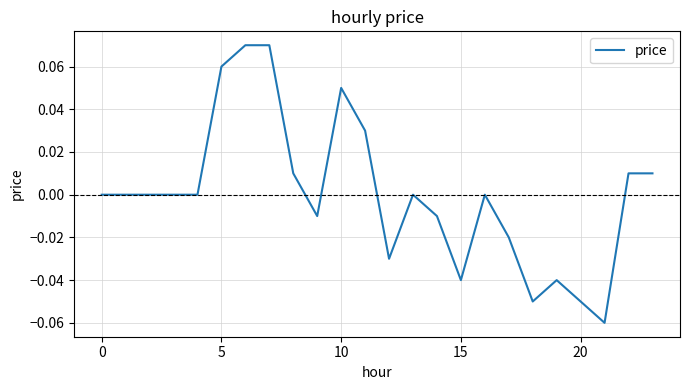

How many lines are shown in the chart?

1